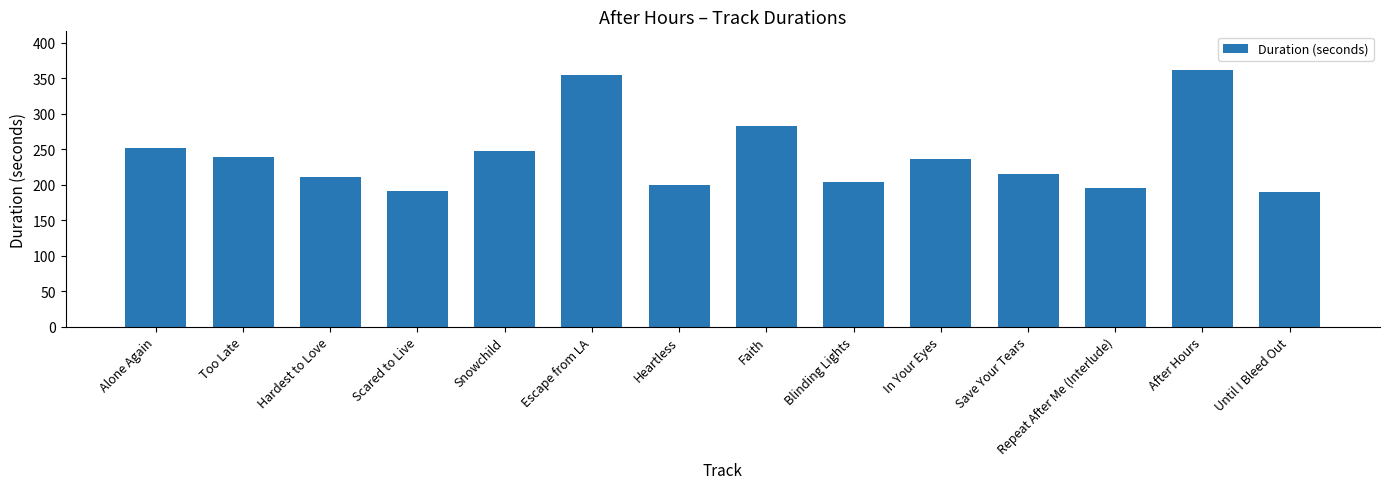

What is the maximum value shown in the chart?

362